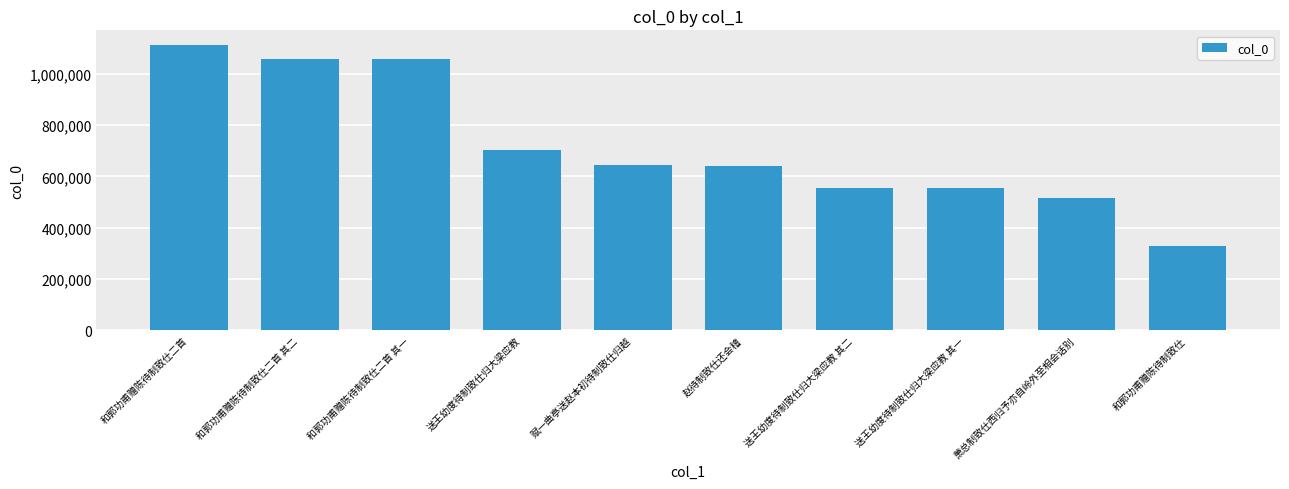

Which category has the highest value across all series?

和郭功甫赠陈待制致仕二首